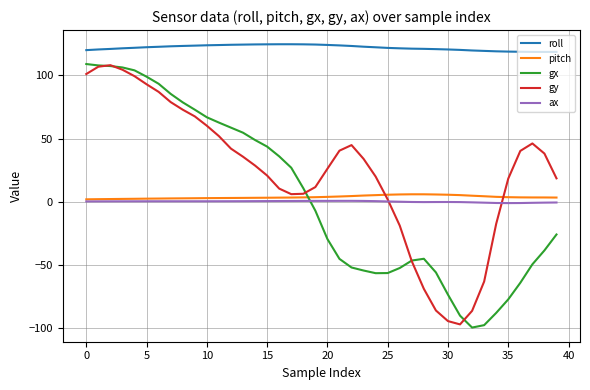

How many intersections are there between gx and ax?

1